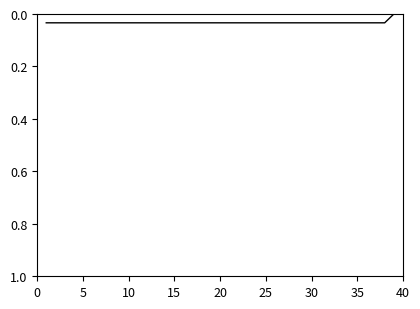

Is it true that the value at 20 is 0.1?

False